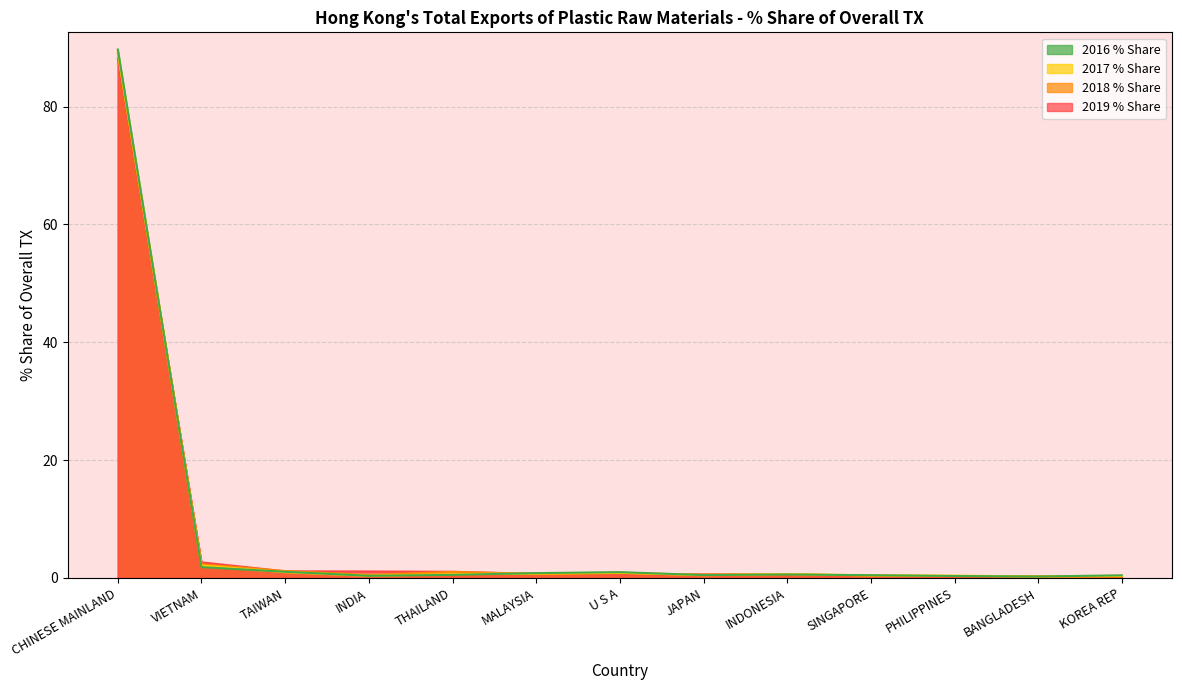

Read the 2017 % Share value at THAILAND.

0.7